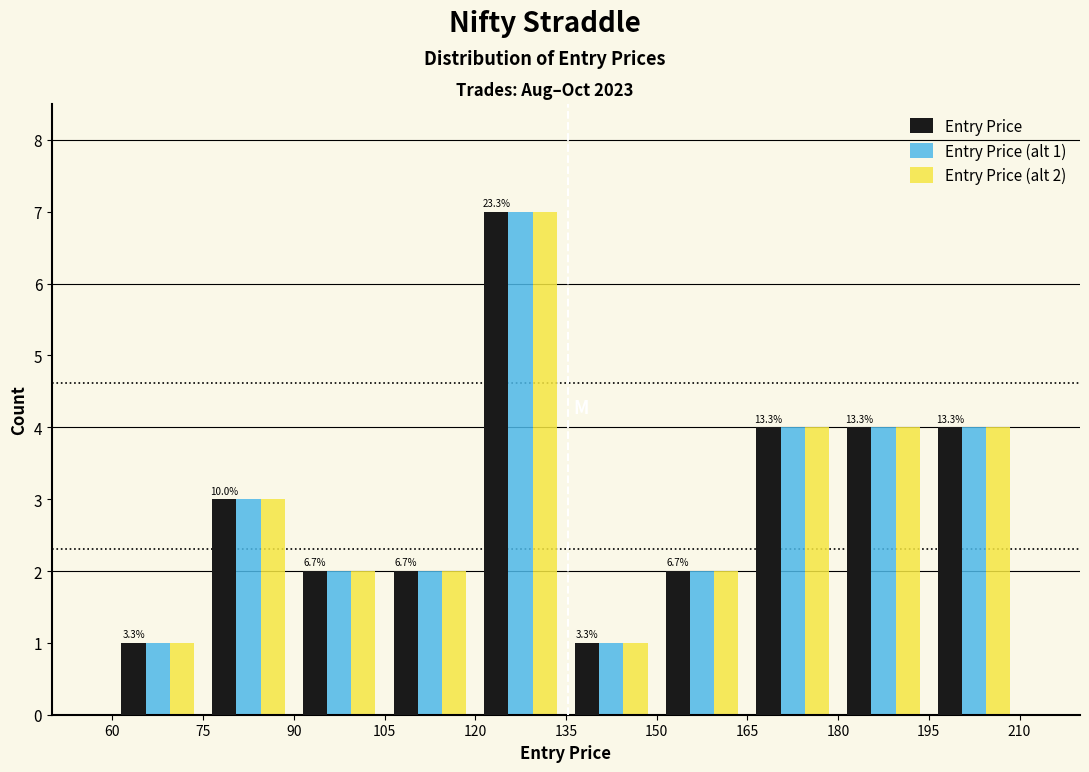

In the Entry Price (alt 1) series, which range on the x-axis has the tallest bar?

120 to 135